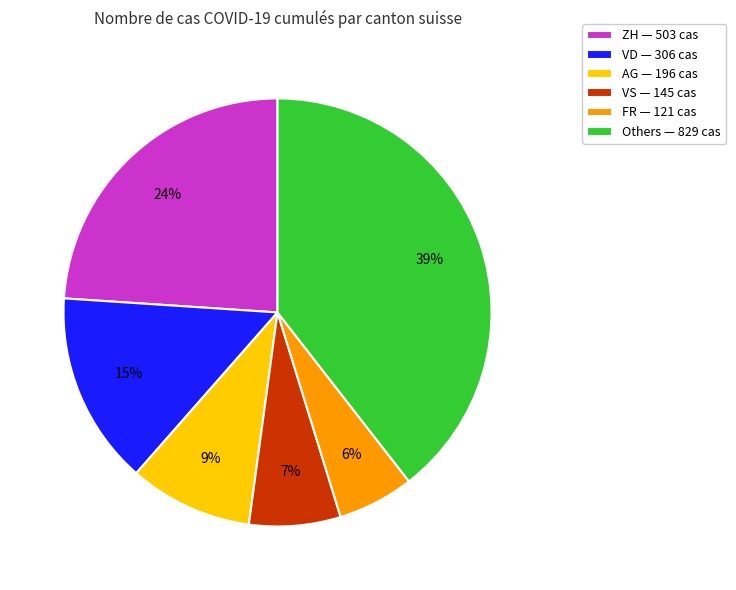

Count the number of slices in the pie.

6